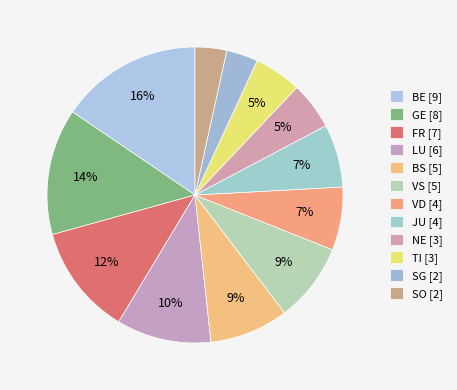

To the nearest percent, what percentage of the pie is BE?

16%